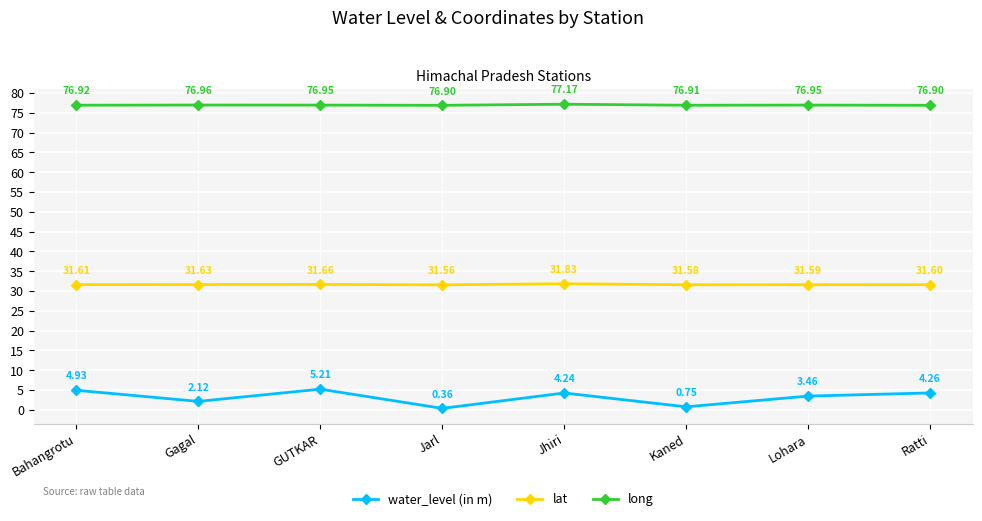

Between Bahangrotu and Jhiri, which series saw the biggest shift?

water_level (in m)